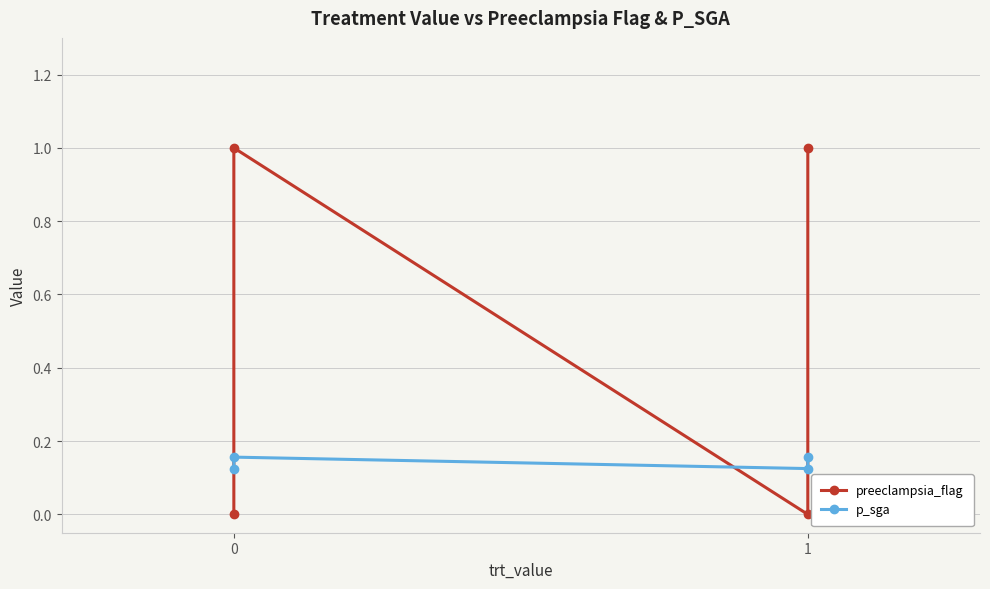

Which series has the widest spread of values?

preeclampsia_flag